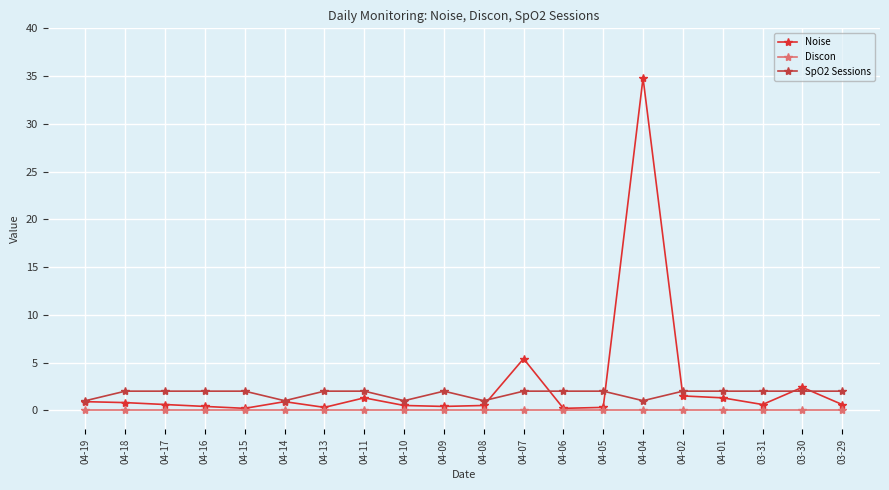

Where is SpO2 Sessions nearest to the value 1?

04-19